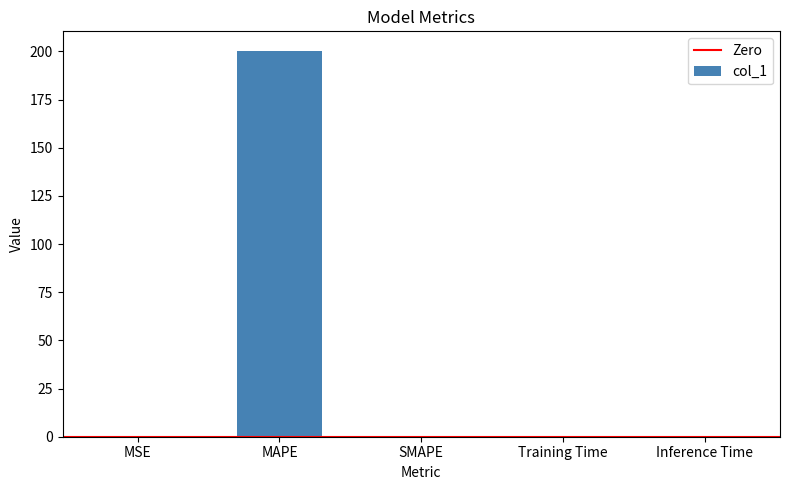

Is it true that the value at MAPE is 200.4?

True